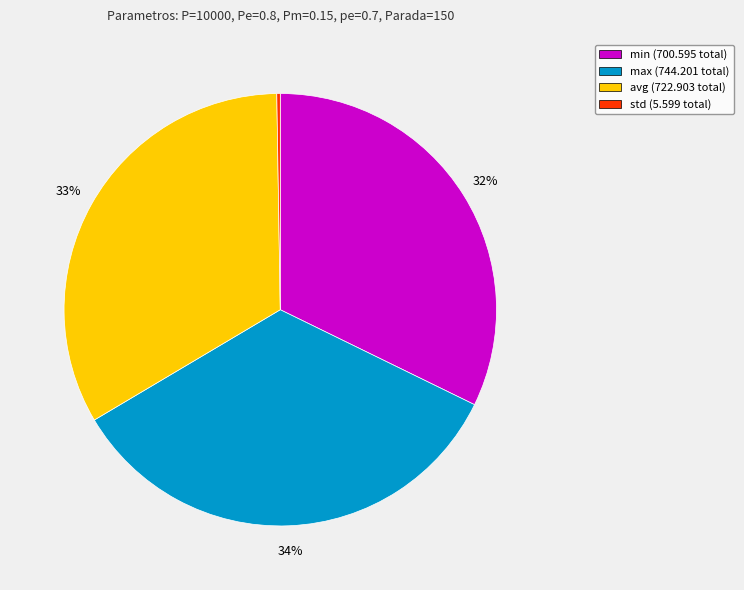

Do min (700.595 total) and avg (722.903 total) together represent more than half of the pie?

Yes